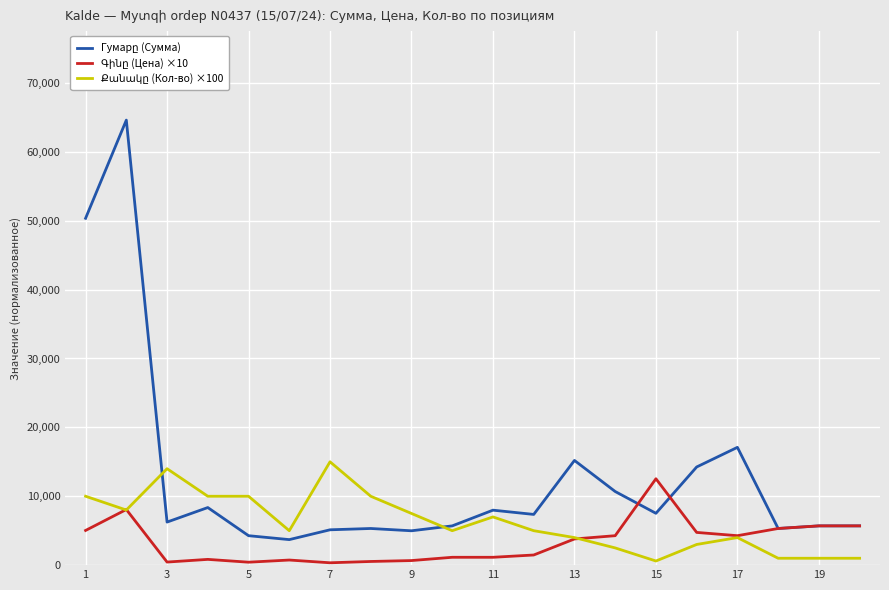

What is the greatest value displayed?

64600.0